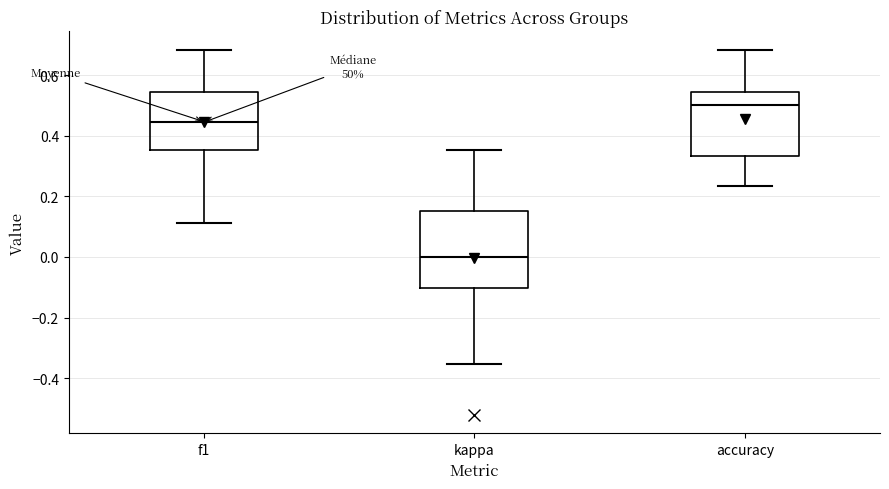

Reading left to right, transcribe this box plot: for each box, give where its median line is, the range the box spans, and where its two whiskers end, as read against the y-axis. The values are not printed on the chart, so give them approximately, as read against the axis.

f1: median 0.44, box 0.36 to 0.54, whiskers 0.12 to 0.68
kappa: median 0.00, box -0.10 to 0.16, whiskers -0.36 to 0.36
accuracy: median 0.50, box 0.34 to 0.54, whiskers 0.24 to 0.68